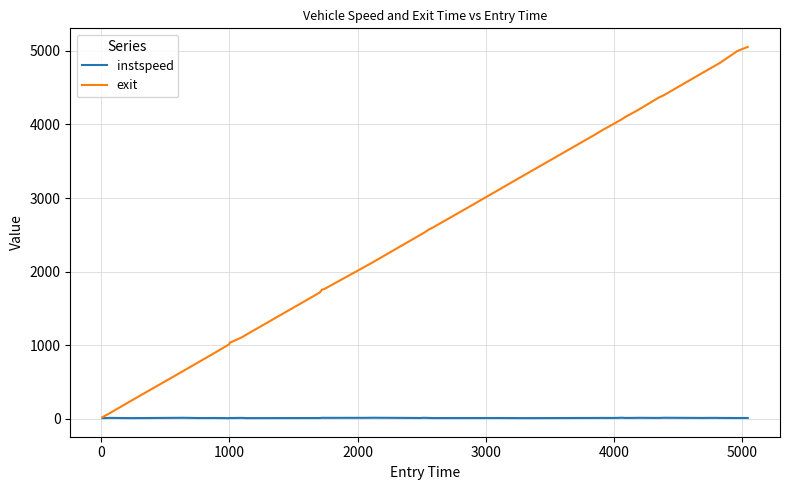

Which series has the widest spread of values?

exit